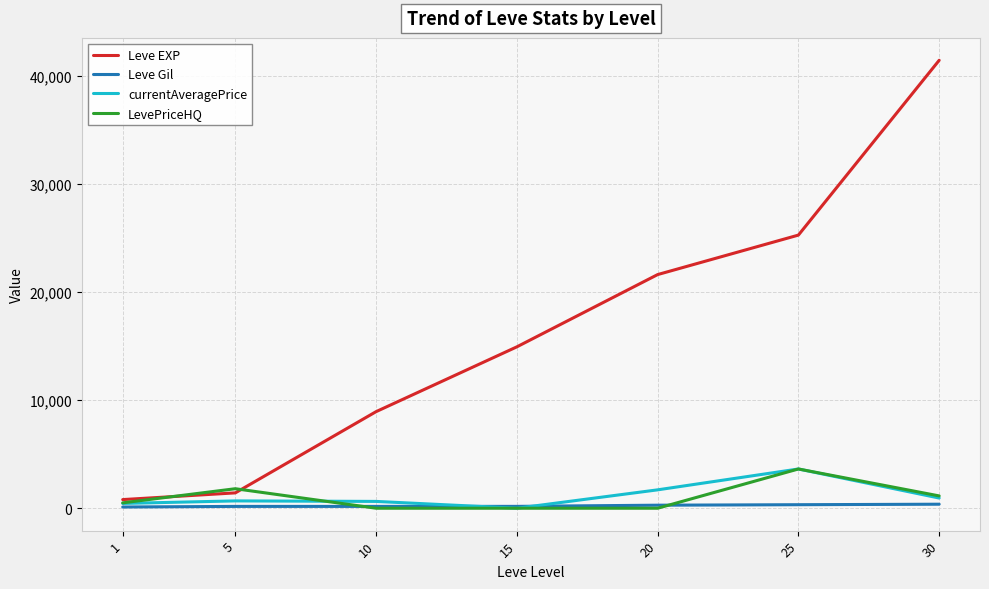

Where is Leve EXP nearest to the value 21105?

20